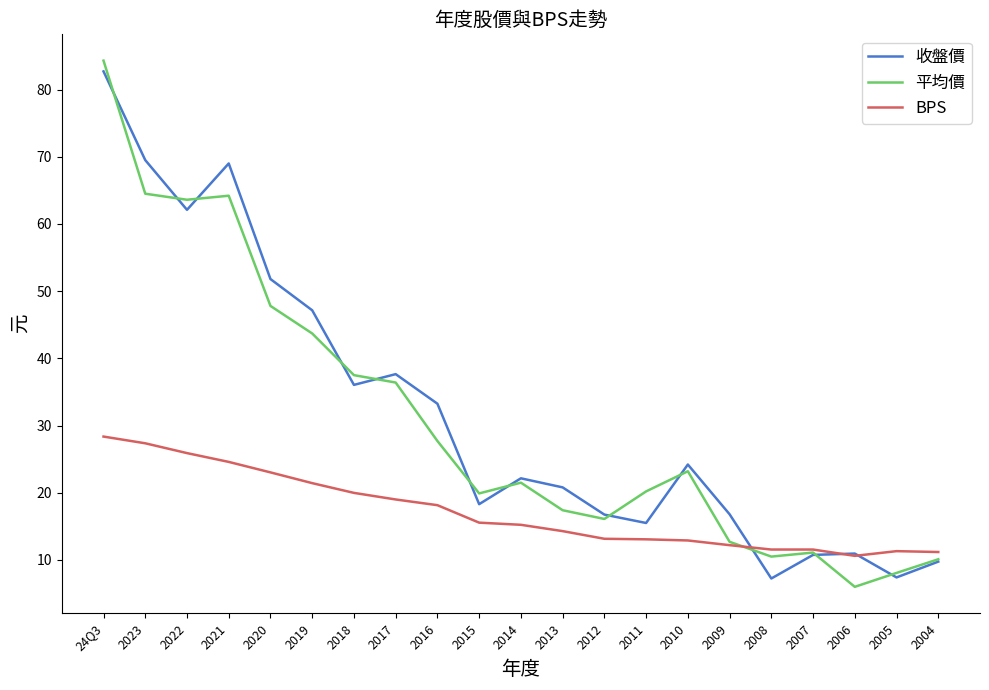

At which label does 平均價 first exceed 21?

24Q3